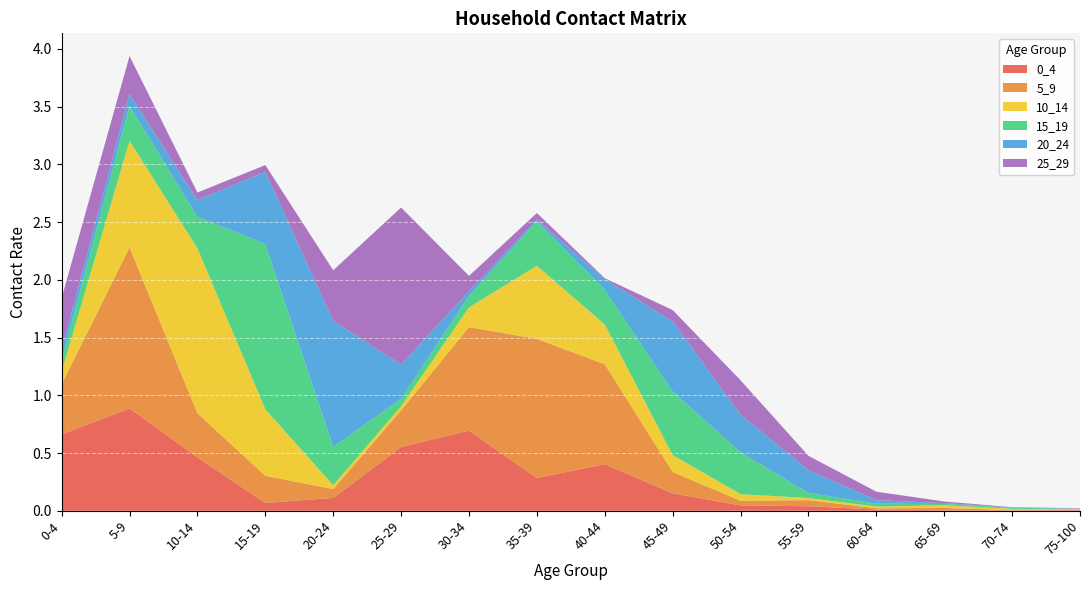

Reading right to left, list all the values displayed in this chart.

0_4: 0.0	0.0	0.0	0.0	0.0	0.0	0.2	0.4	0.3	0.7	0.6	0.1	0.1	0.5	0.9	0.7
5_9: 0.0	0.0	0.0	0.0	0.1	0.0	0.2	0.9	1.2	0.9	0.3	0.1	0.2	0.4	1.4	0.4
10_14: 0.0	0.0	0.0	0.0	0.0	0.1	0.1	0.3	0.6	0.2	0.0	0.0	0.6	1.4	0.9	0.1
15_19: 0.0	0.0	0.0	0.0	0.0	0.4	0.6	0.3	0.4	0.1	0.1	0.3	1.4	0.3	0.3	0.1
20_24: 0.0	0.0	0.0	0.0	0.2	0.3	0.6	0.1	0.0	0.0	0.3	1.1	0.6	0.1	0.1	0.1
25_29: 0.0	0.0	0.0	0.1	0.1	0.3	0.1	0.0	0.1	0.1	1.4	0.4	0.1	0.1	0.3	0.5